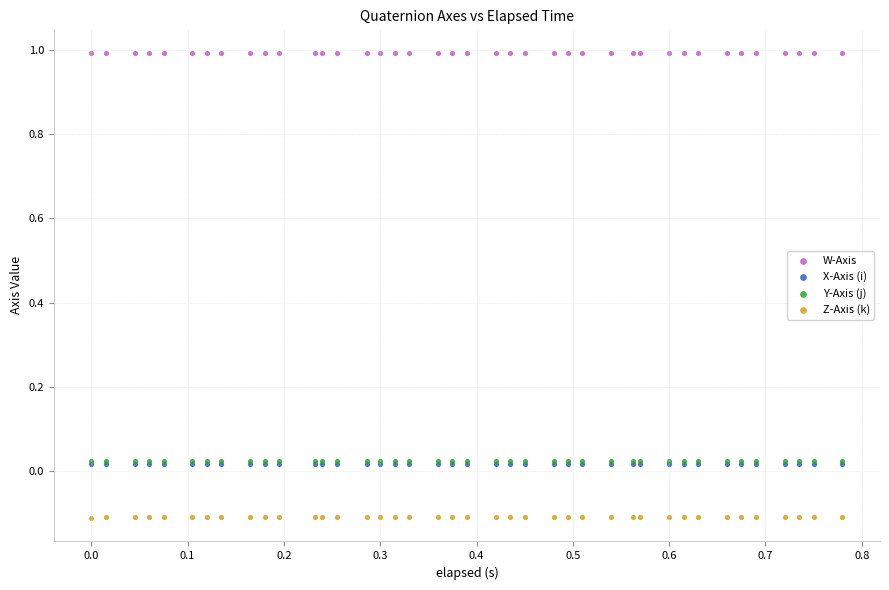

What are all the series names shown in the legend?

W-Axis, X-Axis (i), Y-Axis (j), Z-Axis (k)